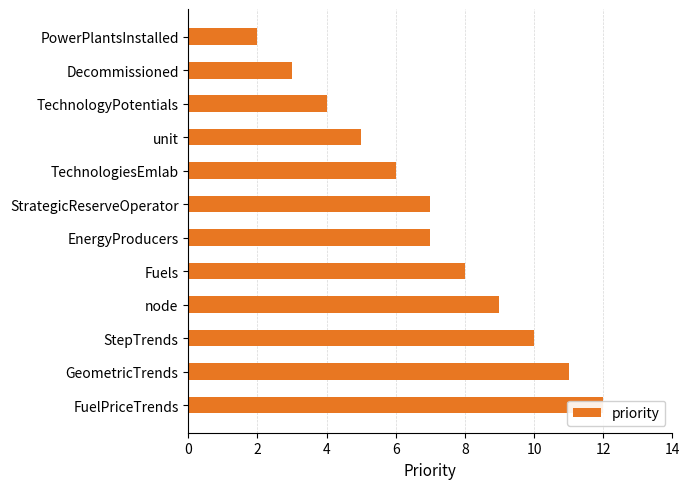

True or false: the data shows 17 at StepTrends.

False